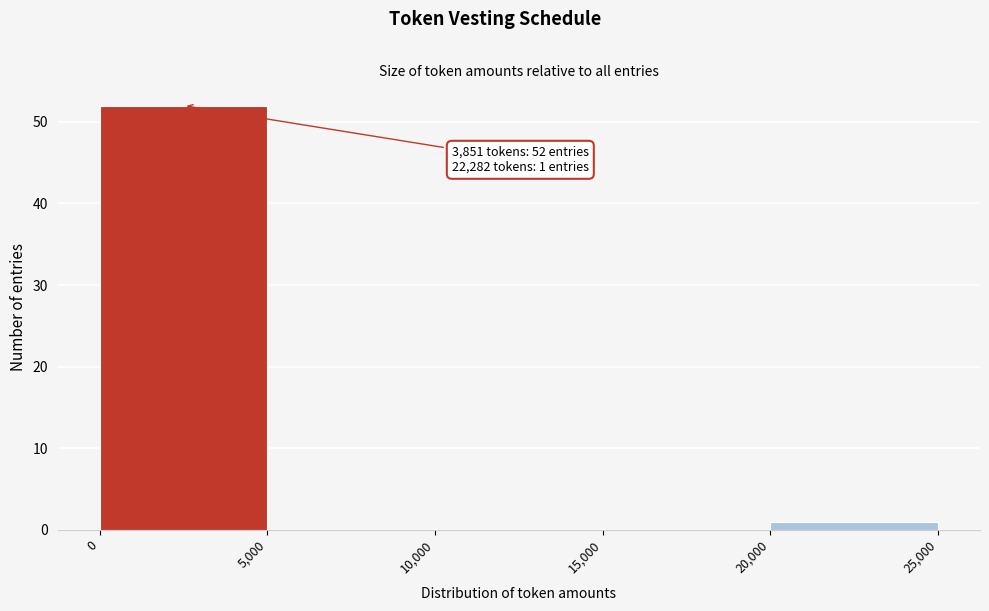

Over which range of the x-axis is the bar tallest?

0 to 5,000